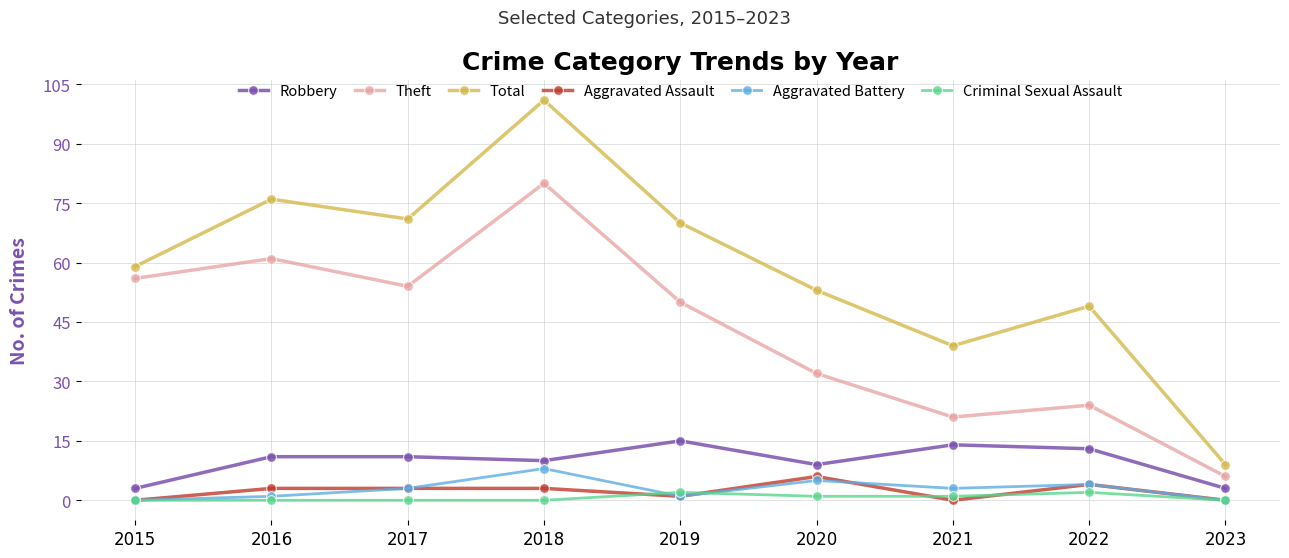

Count the Aggravated Battery values in the range 1 to 4.

5